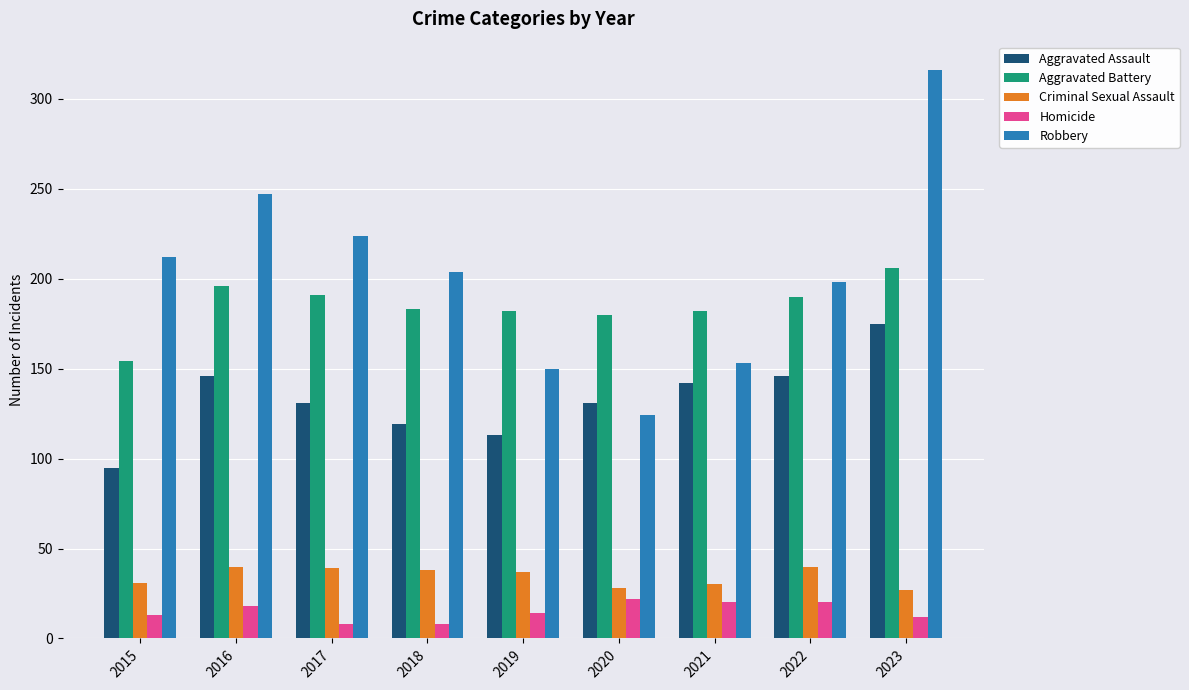

What is the average value of the Criminal Sexual Assault series?

34